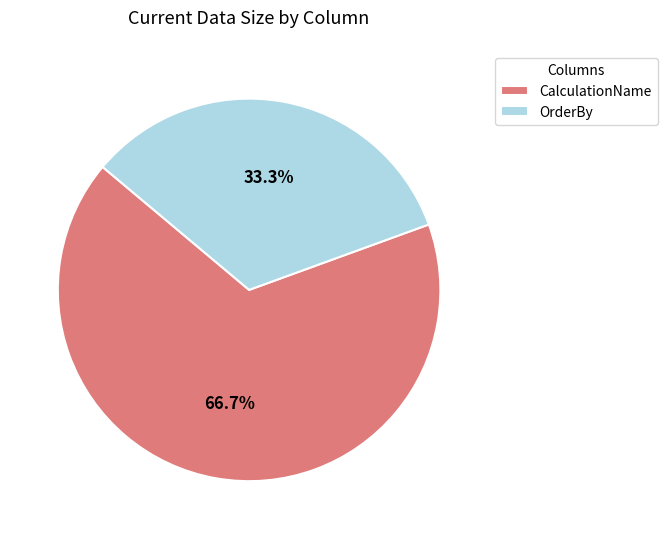

What percentage is the OrderBy slice, to the nearest percent?

33%